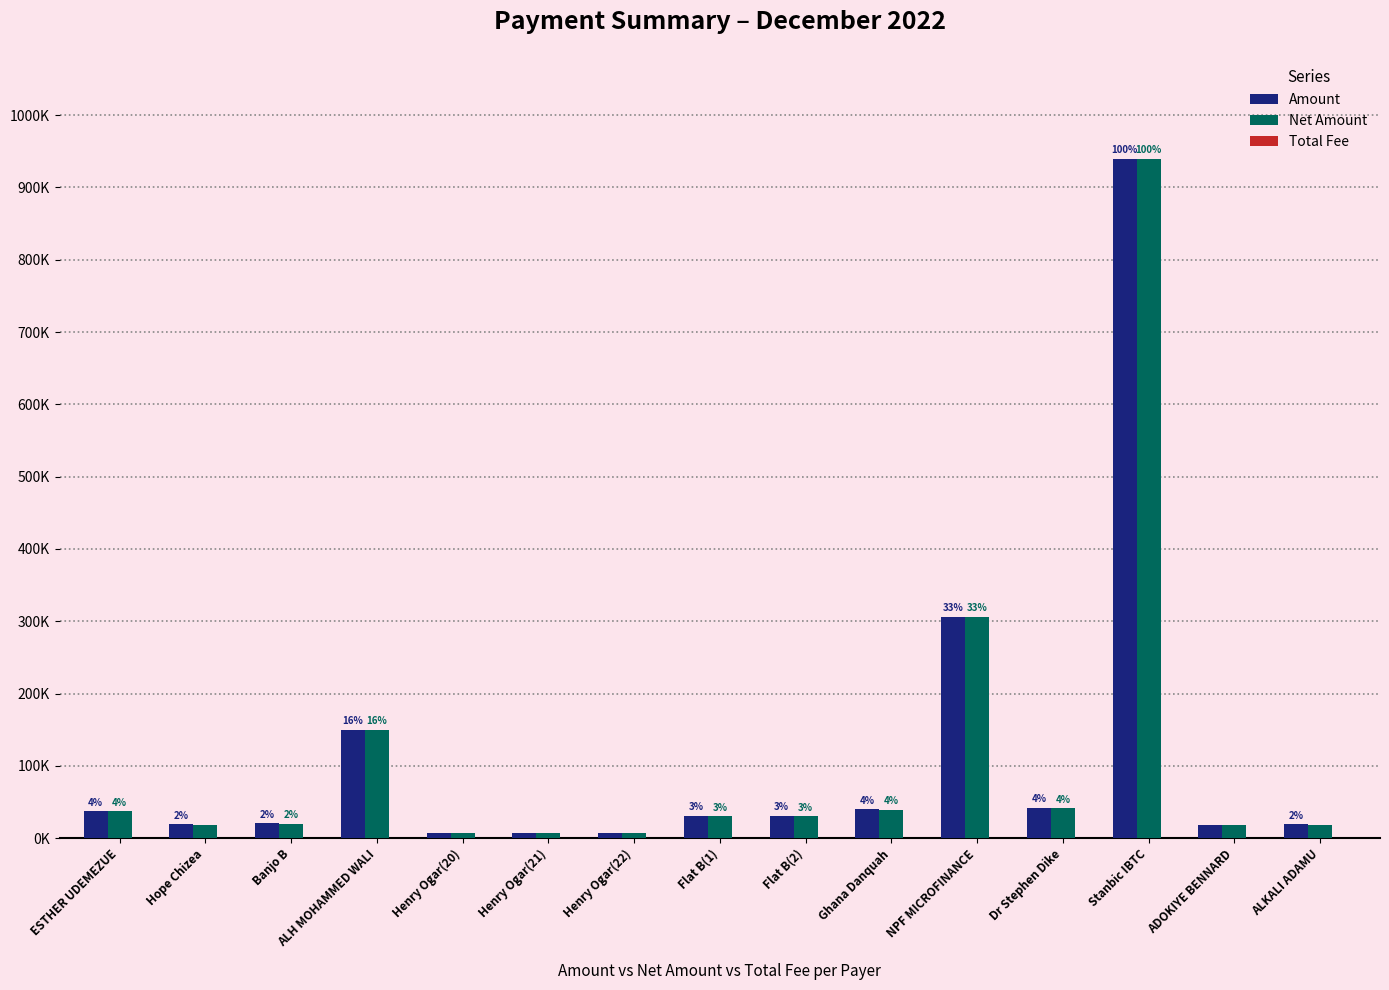

Are the bars grouped side by side (vs. stacked)?

Yes